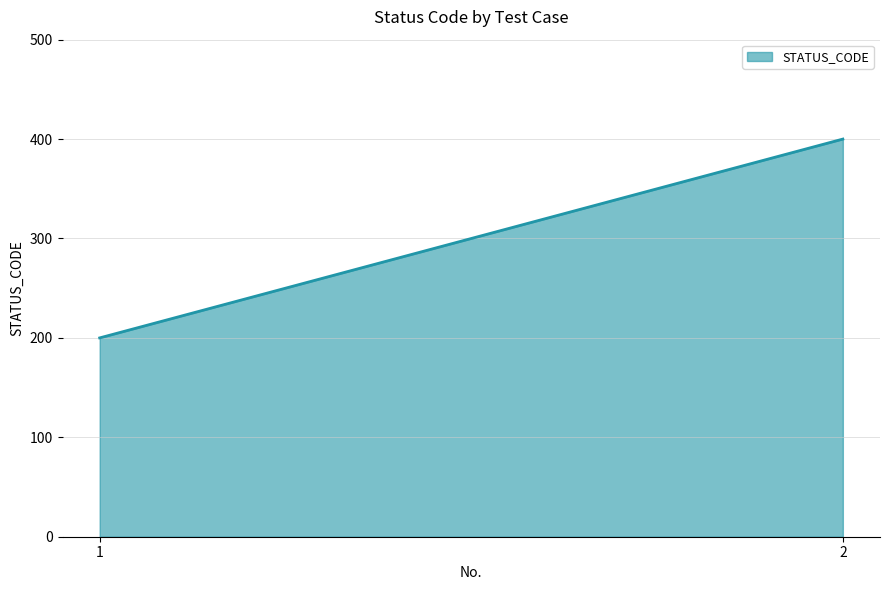

What is the difference between the values at 2 and 1?

200